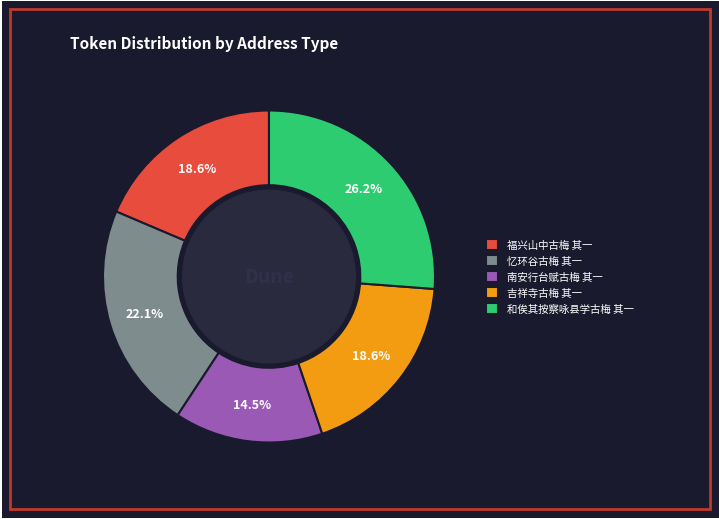

To the nearest percent, what is the combined percentage of 忆环谷古梅 其一 and 和俟其按察咏县学古梅 其一?

48%